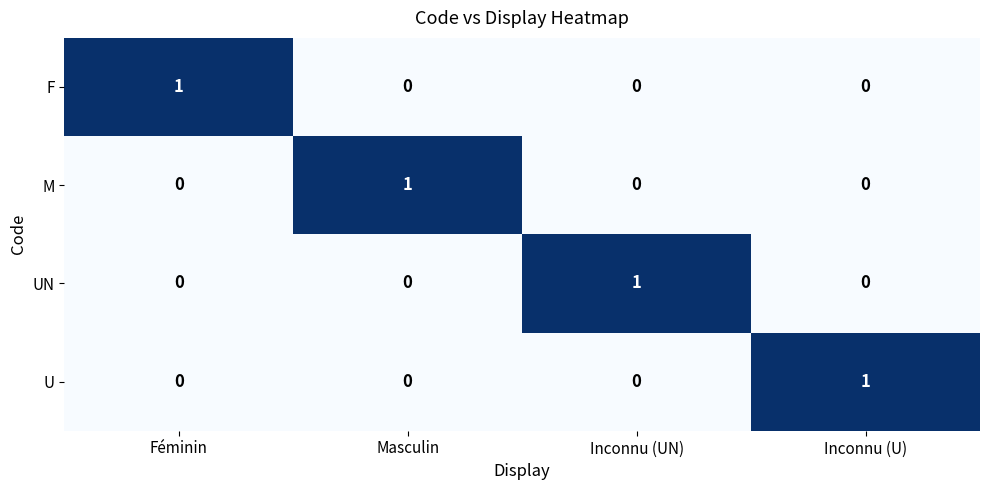

Is the value of F at Féminin greater than the value of UN at Masculin?

Yes